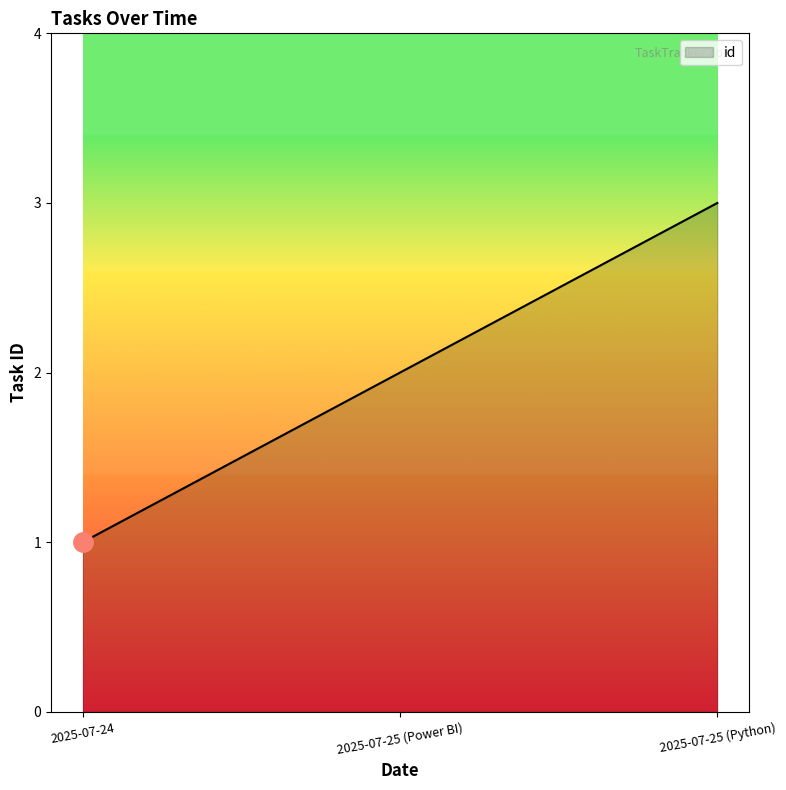

Reading right to left, transcribe all the data shown in this chart.

2025-07-25 (Python)=3	2025-07-25 (Power BI)=2	2025-07-24=1